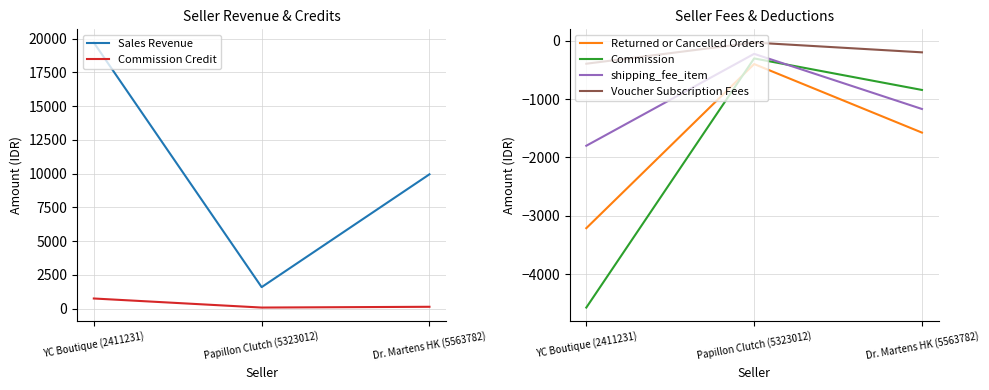

How many values in the shipping_fee_item series exceed -1170?

1